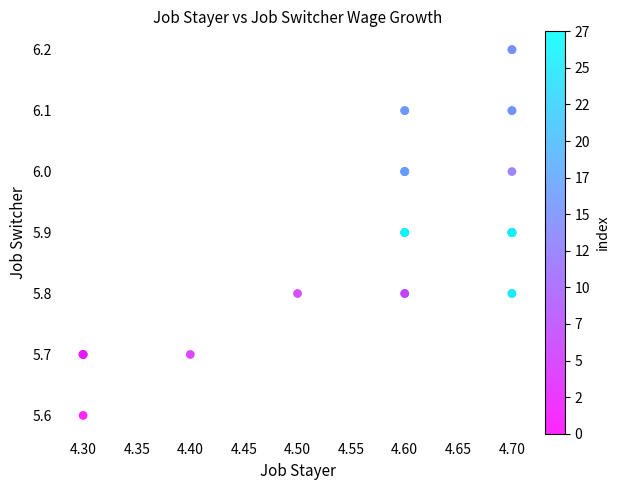

What Y value in the scatter plot is closest to 5?

5.6